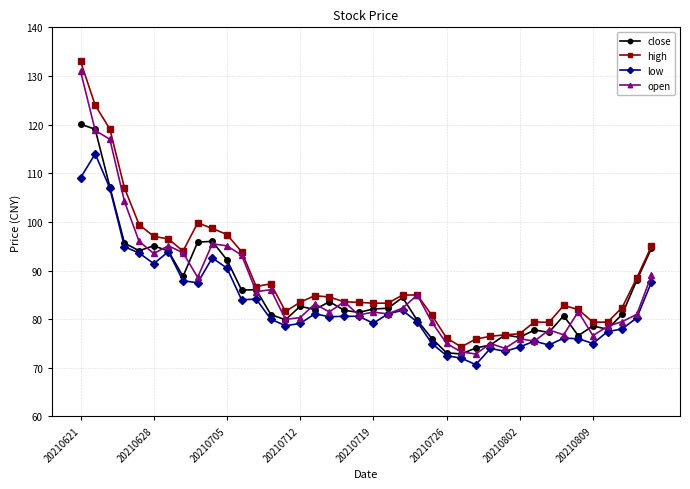

What is the value of the open point at the 37th from the left?

78.5